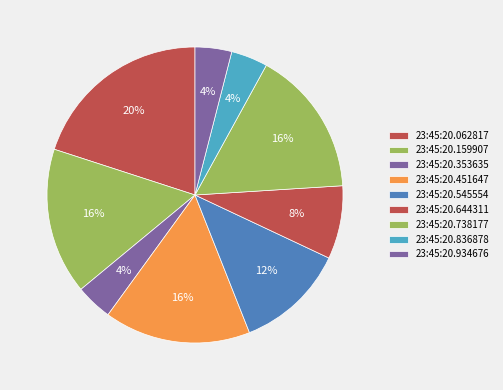

True or false: 23:45:20.353635 accounts for 1% of the total.

False